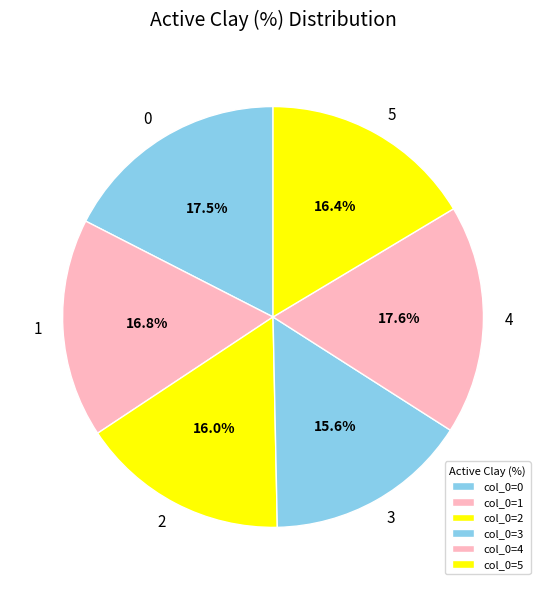

To the nearest percent, what is the difference between the largest and smallest slice percentages?

2%